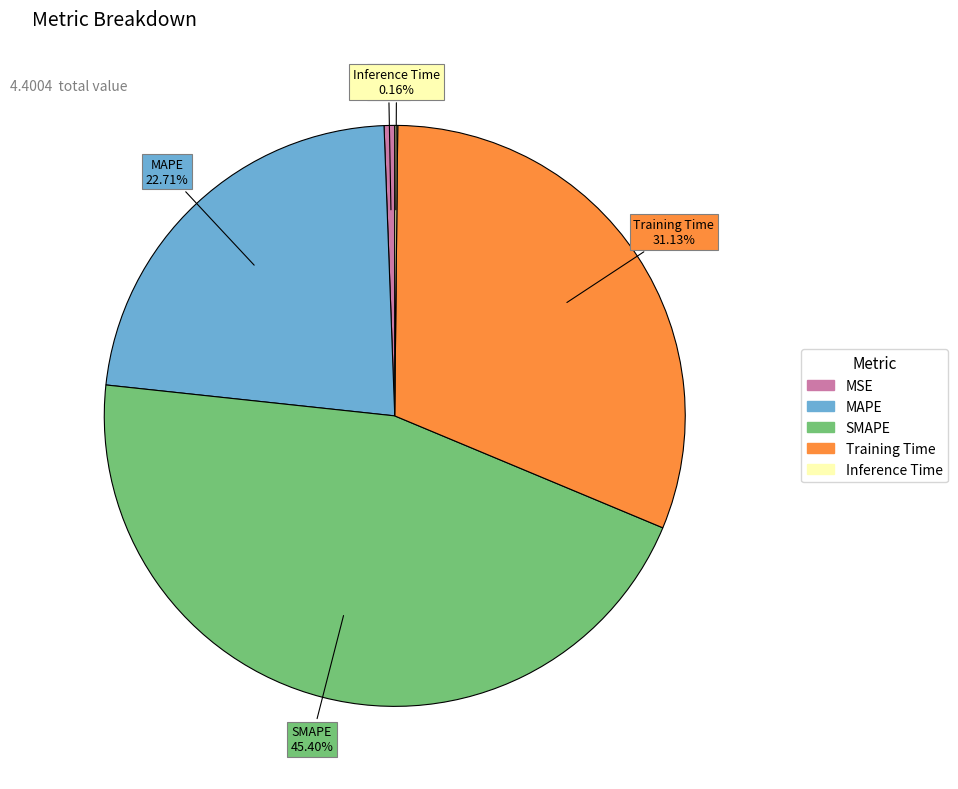

Does MSE account for over 50% of the chart?

No